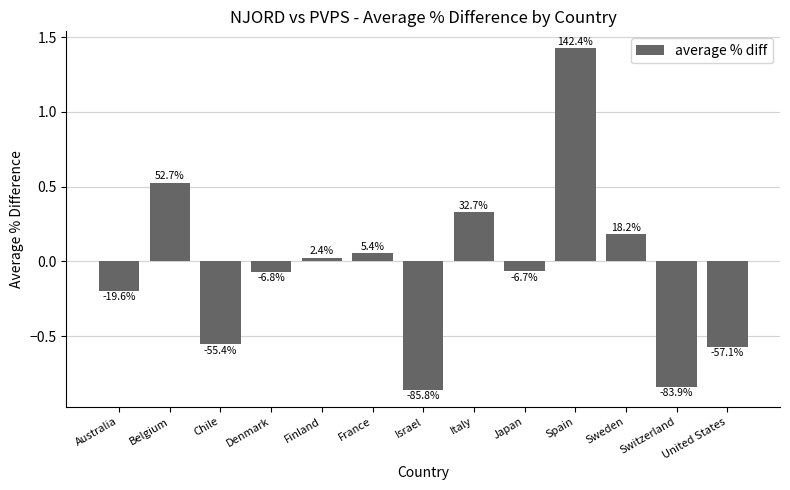

What is the value of the 9th bar from the left?

-0.1